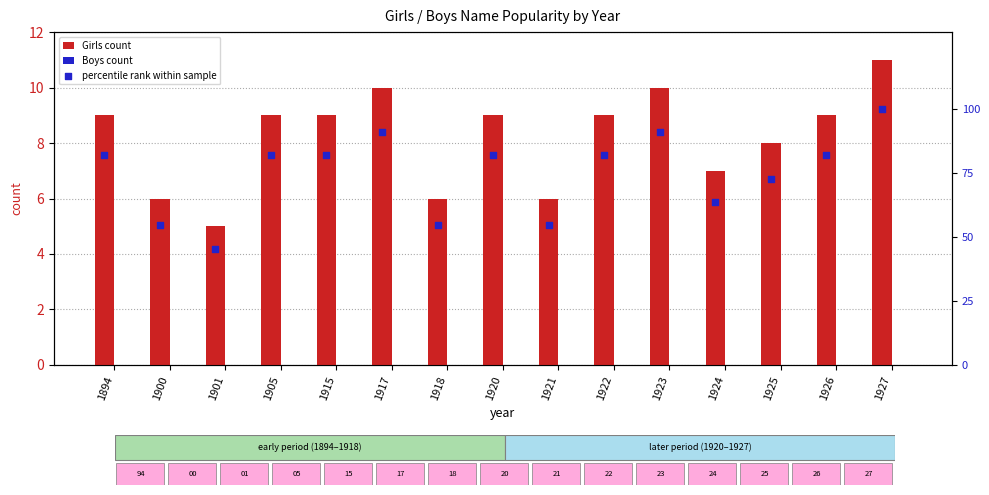

What is the sum of the Girls count values at 1921 and 1894?

15